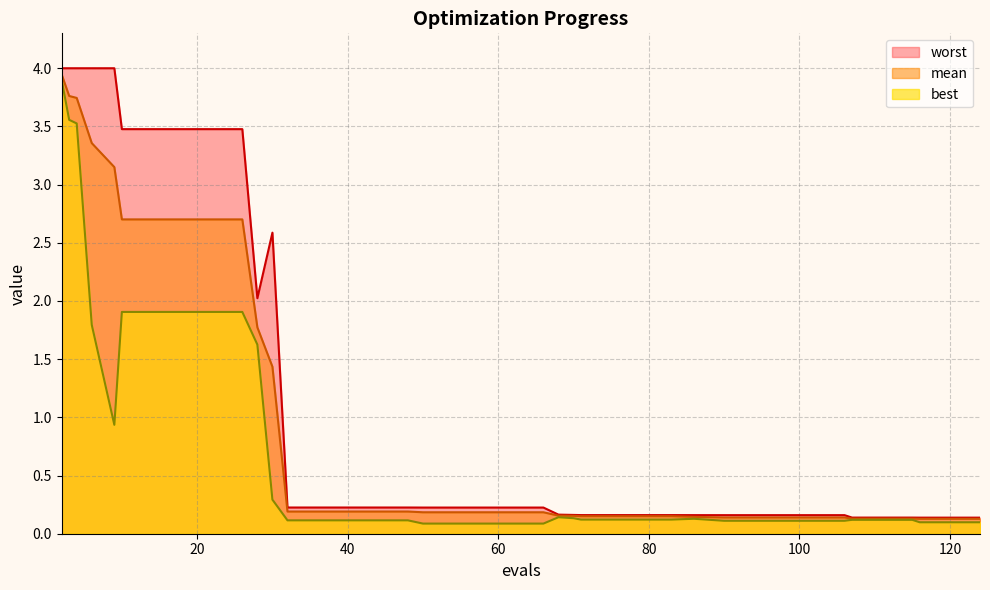

At which label does mean reach its minimum?

116